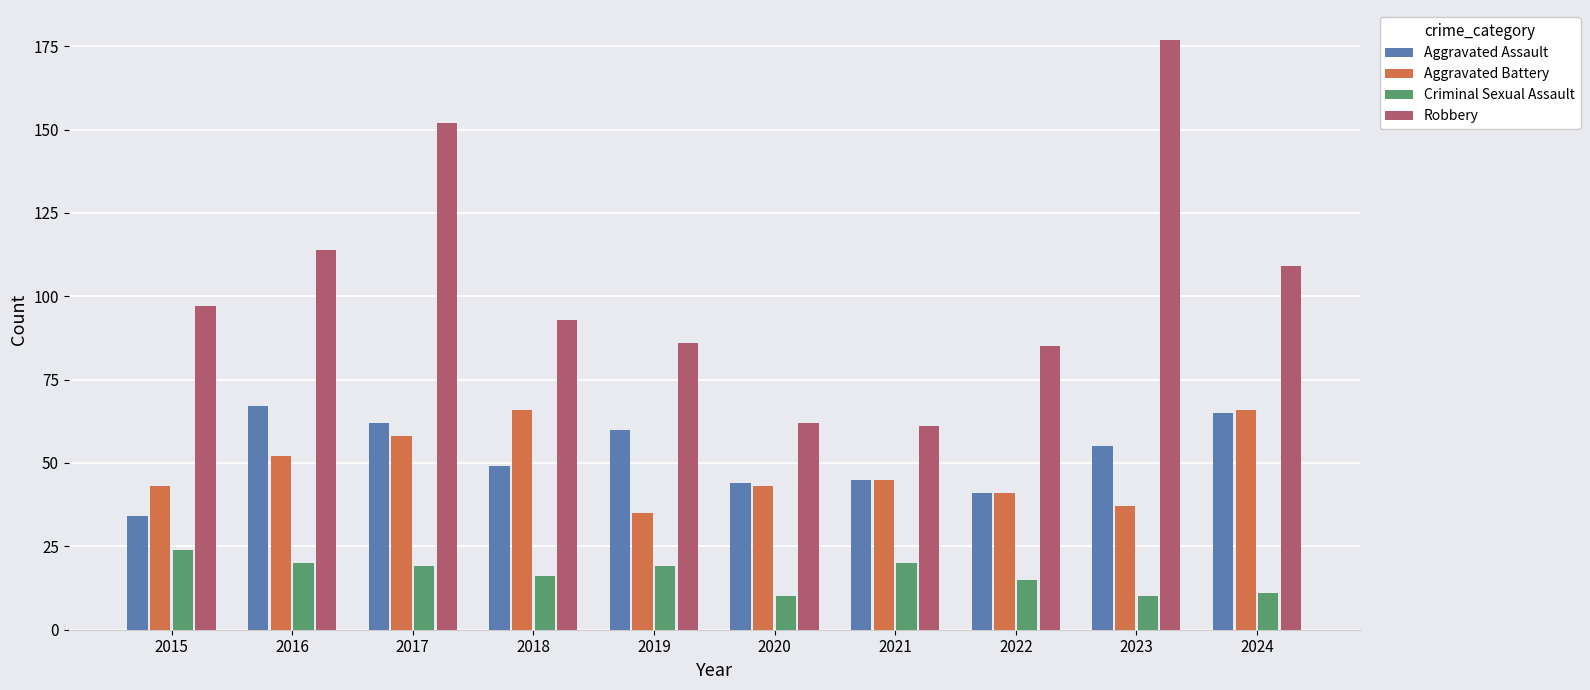

Does the chart contain any negative values?

No